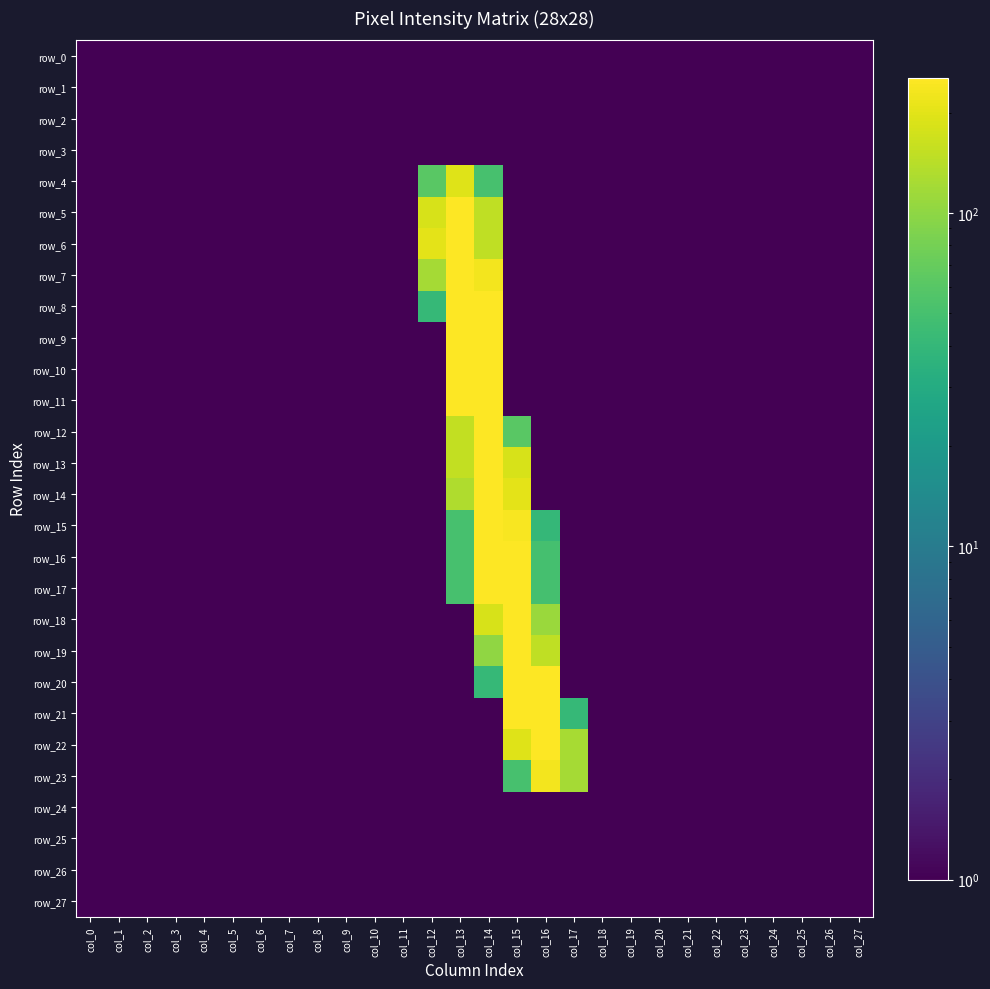

Where is row_19 nearest to the value 127?

col_16